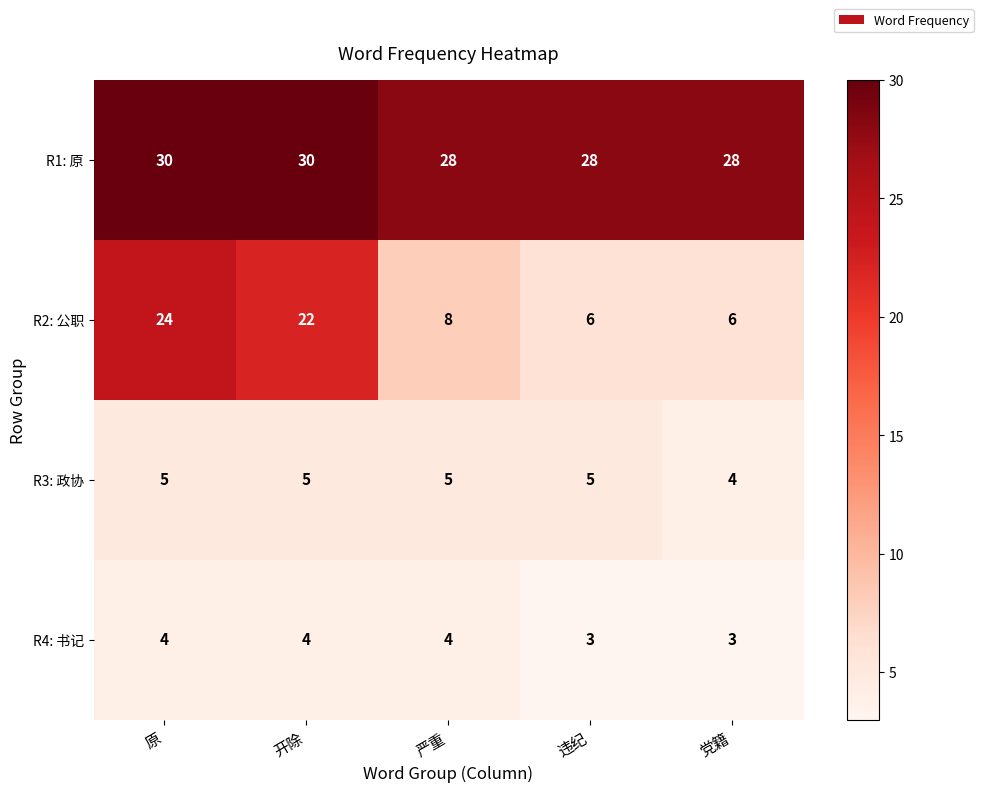

How many categories are shown in the chart?

5